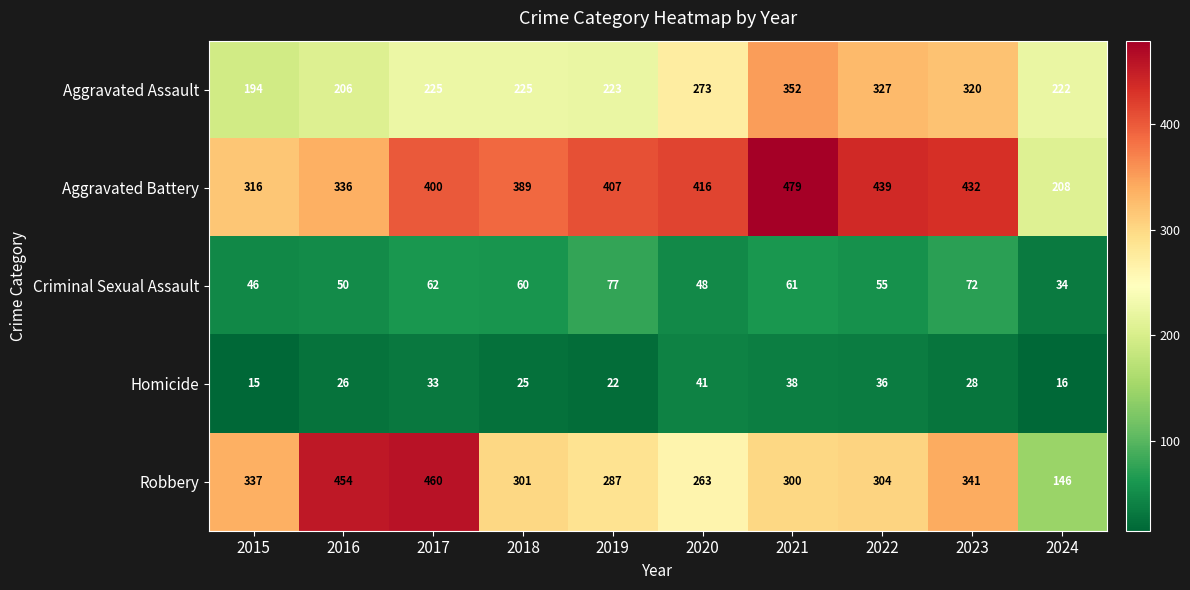

At which category is the sum across all series the highest?

2021